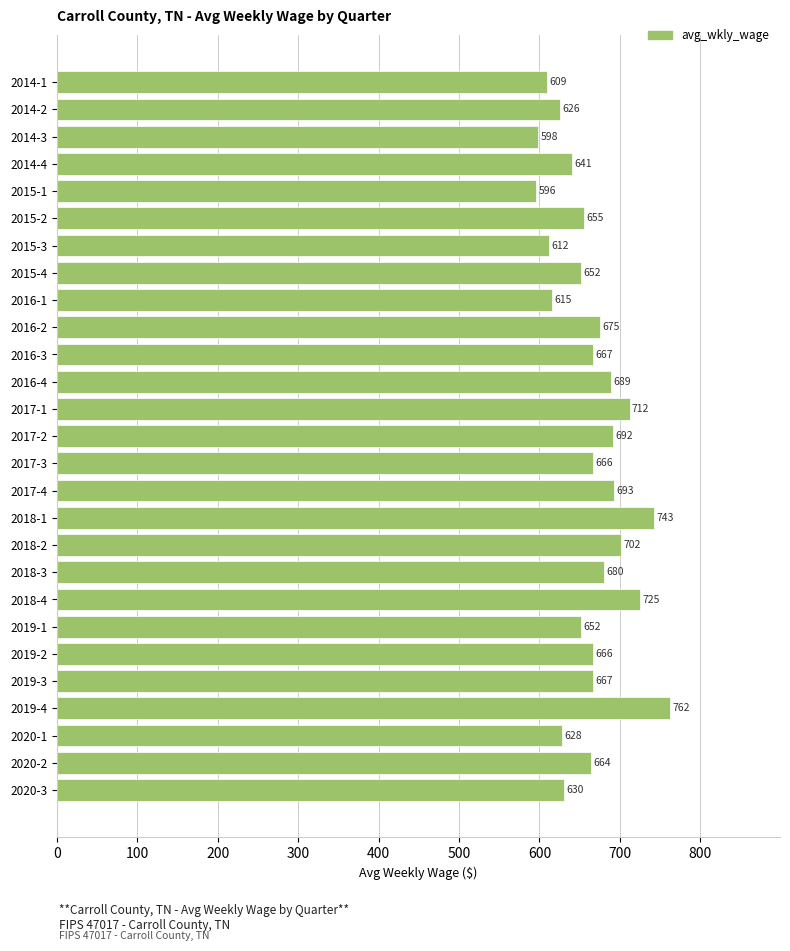

How many data points are less than 666?

13